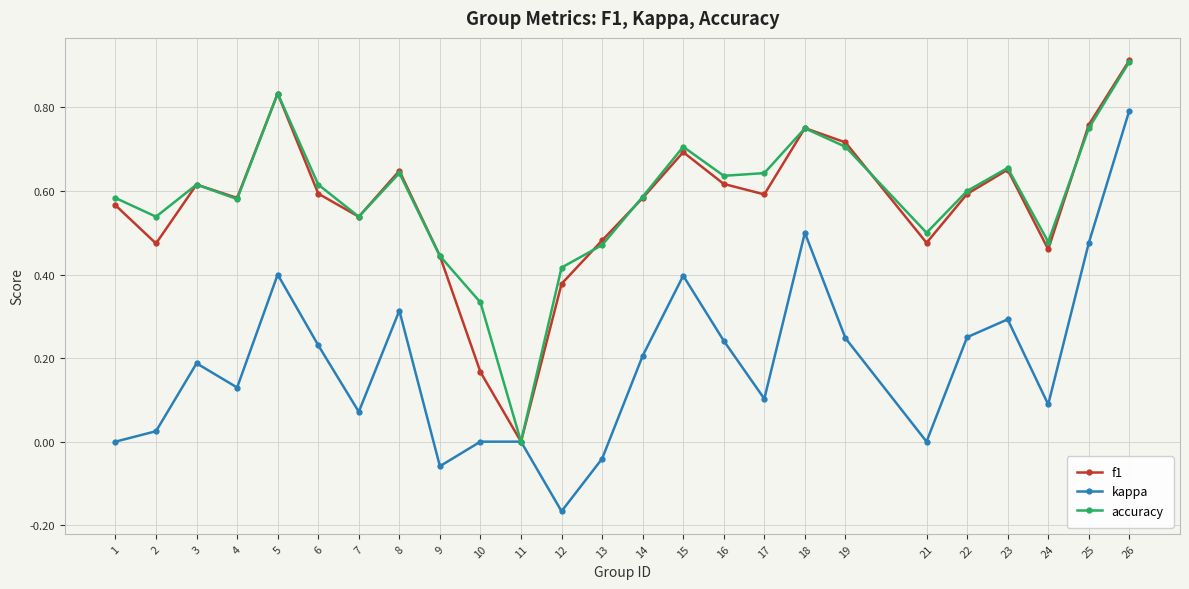

Which series changed the most between 8 and 11?

f1